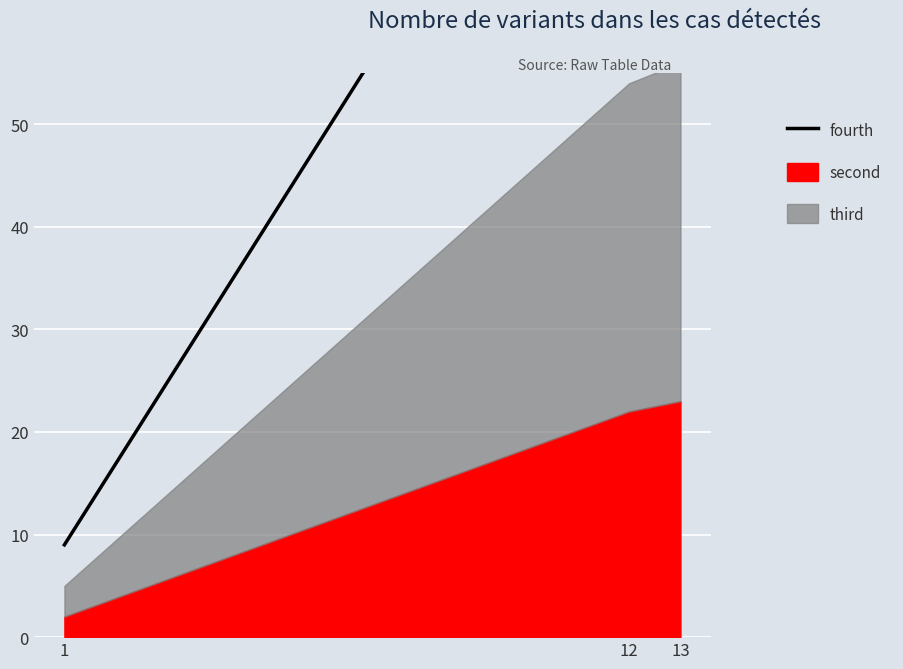

Reading left to right, list all the values displayed in this chart.

9	96	99